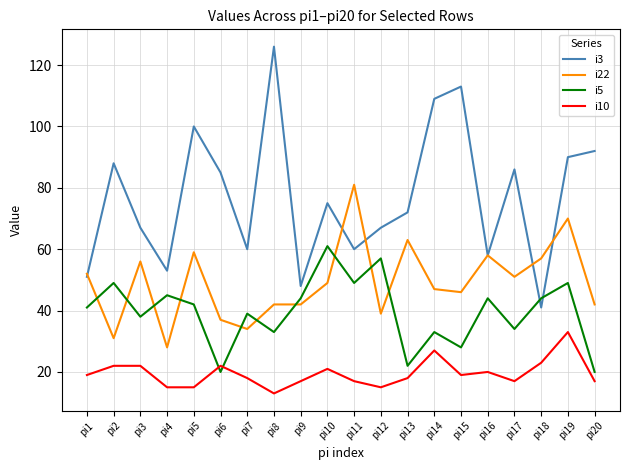

Count the number of data series in this chart.

4